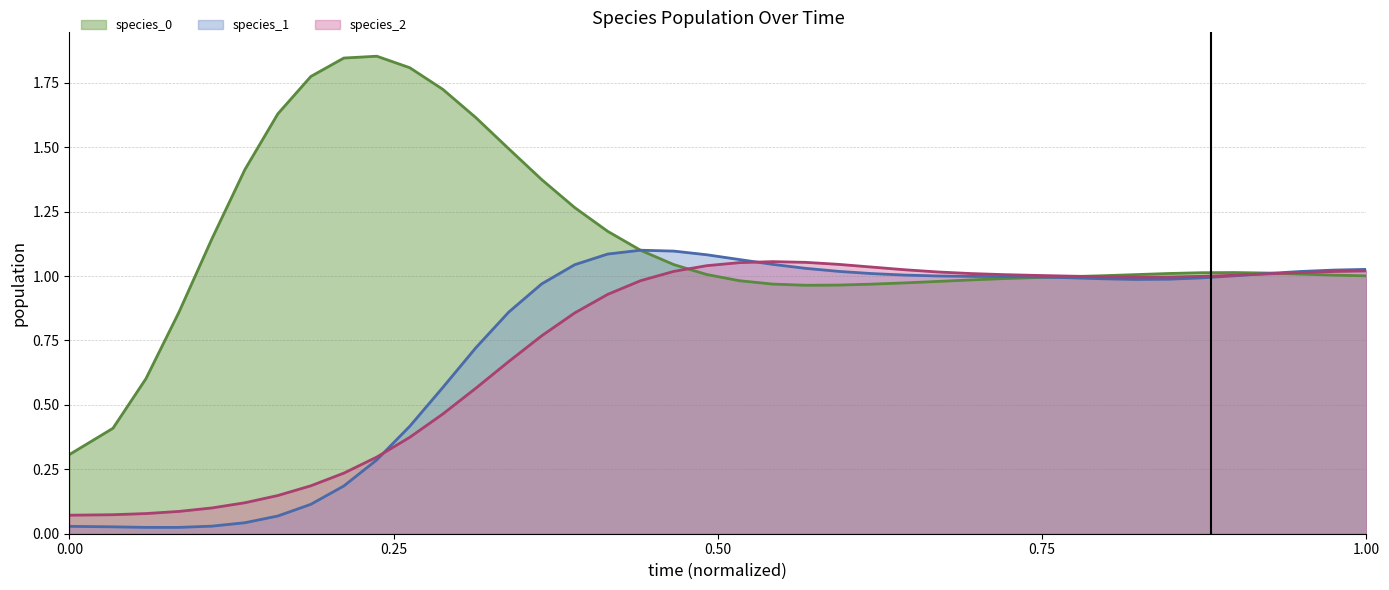

What is the lowest value of the species_0 series?

0.3